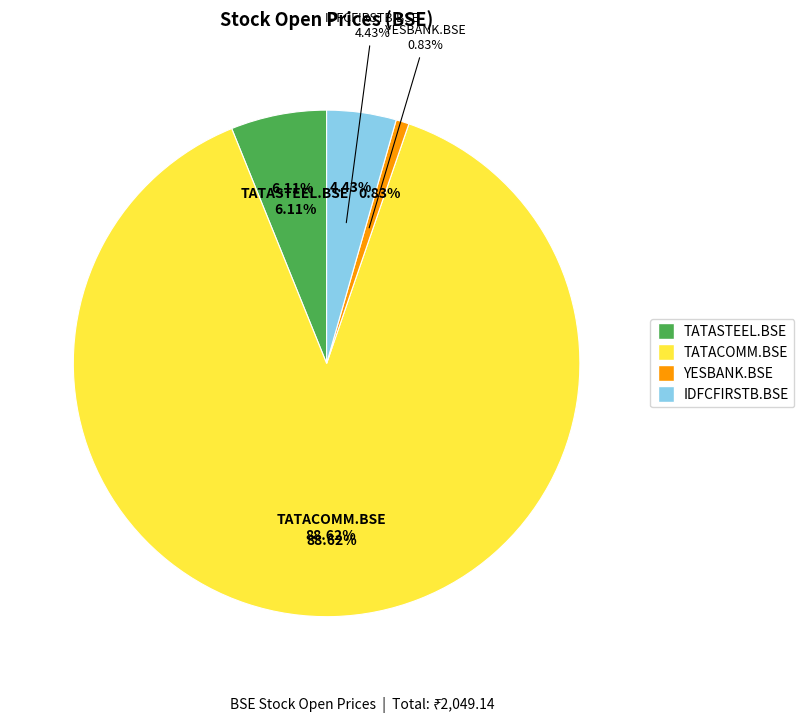

Is there a majority slice in this chart?

Yes